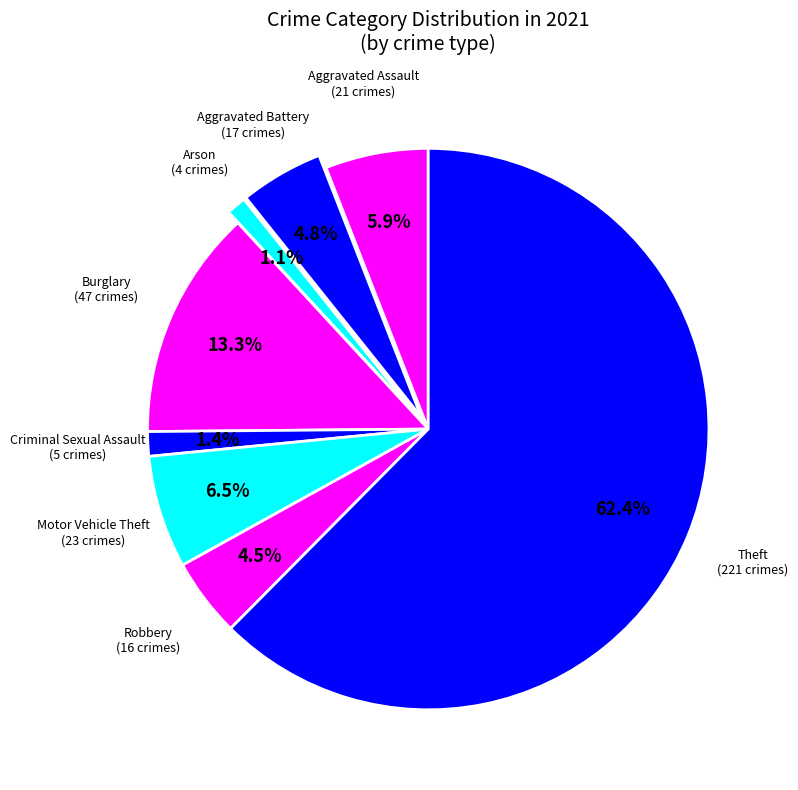

How many slices are in this pie chart?

8